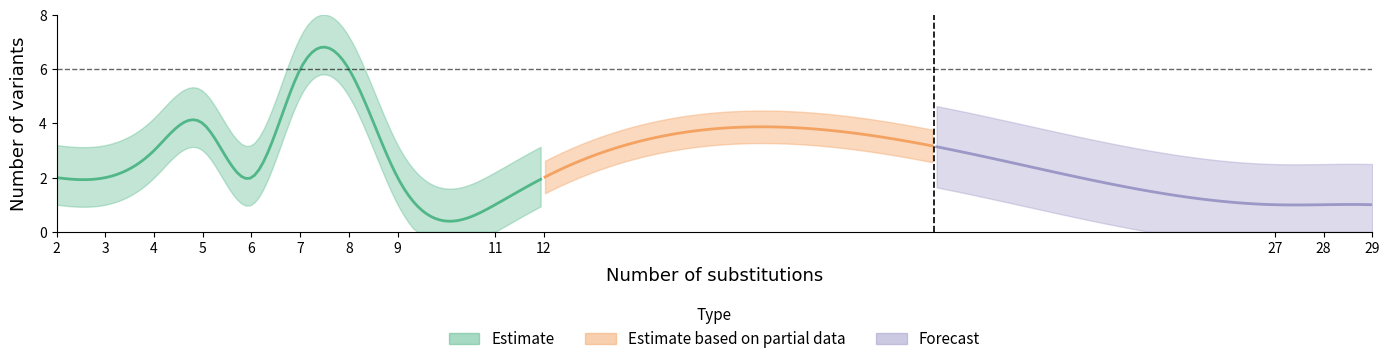

Is it true that the value at 7 is 4?

False